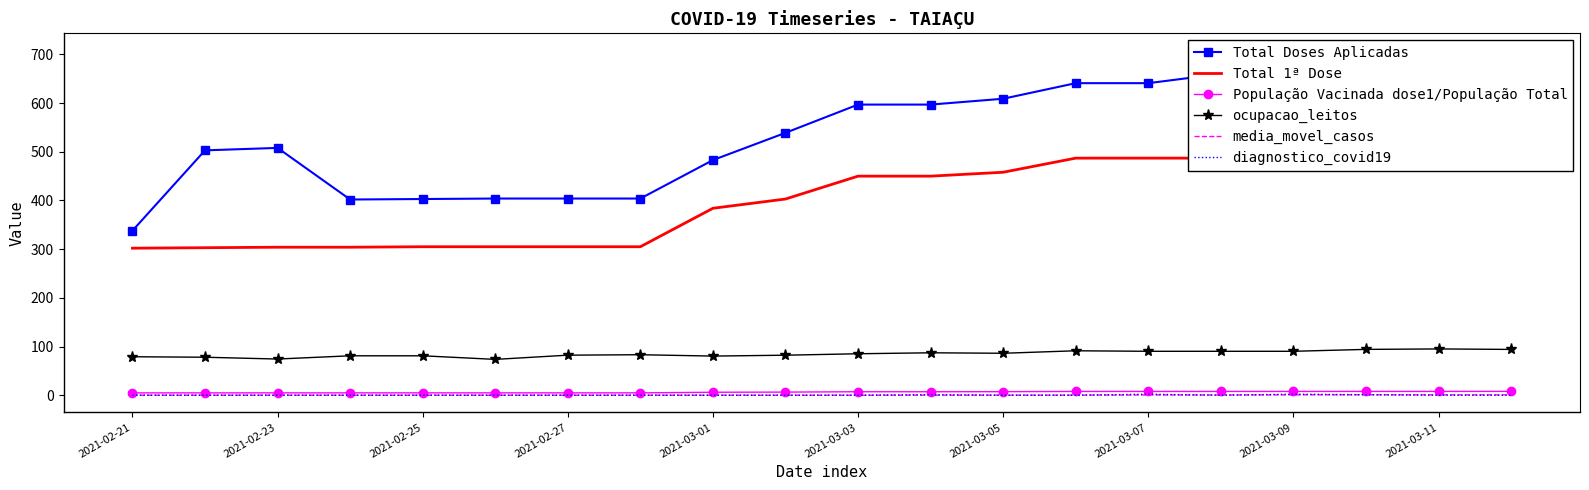

Reading left to right, transcribe all the data shown in this chart.

Total Doses Aplicadas: 338.0	503.0	508.0	402.0	403.0	404.0	404.0	404.0	483.0	539.0	597.0	597.0	609.0	641.0	641.0	660.0	689.0	690.0	690.0	708.0
Total 1ª Dose: 302.0	303.0	304.0	304.0	305.0	305.0	305.0	305.0	384.0	403.0	450.0	450.0	458.0	487.0	487.0	487.0	489.0	490.0	490.0	497.0
População Vacinada dose1/População Total: 4.8	4.8	4.8	4.8	4.8	4.8	4.8	4.8	6.1	6.4	7.1	7.1	7.2	7.7	7.7	7.7	7.7	7.8	7.8	7.9
ocupacao_leitos: 79.0	78.0	74.3	81.0	81.0	73.6	82.2	83.2	80.4	82.2	85.2	87.1	86.1	91.3	90.2	90.2	90.2	94.1	95.0	94.1
media_movel_casos: 0.0	0.0	0.0	0.0	0.0	0.0	0.0	0.0	0.0	0.0	0.0	0.1	0.1	0.1	0.4	0.4	0.7	0.9	0.7	0.7
diagnostico_covid19: 0.0	0.0	0.0	0.0	0.0	0.0	0.0	0.0	0.0	0.0	0.0	1.0	0.0	0.0	2.0	0.0	2.0	1.0	0.0	0.0